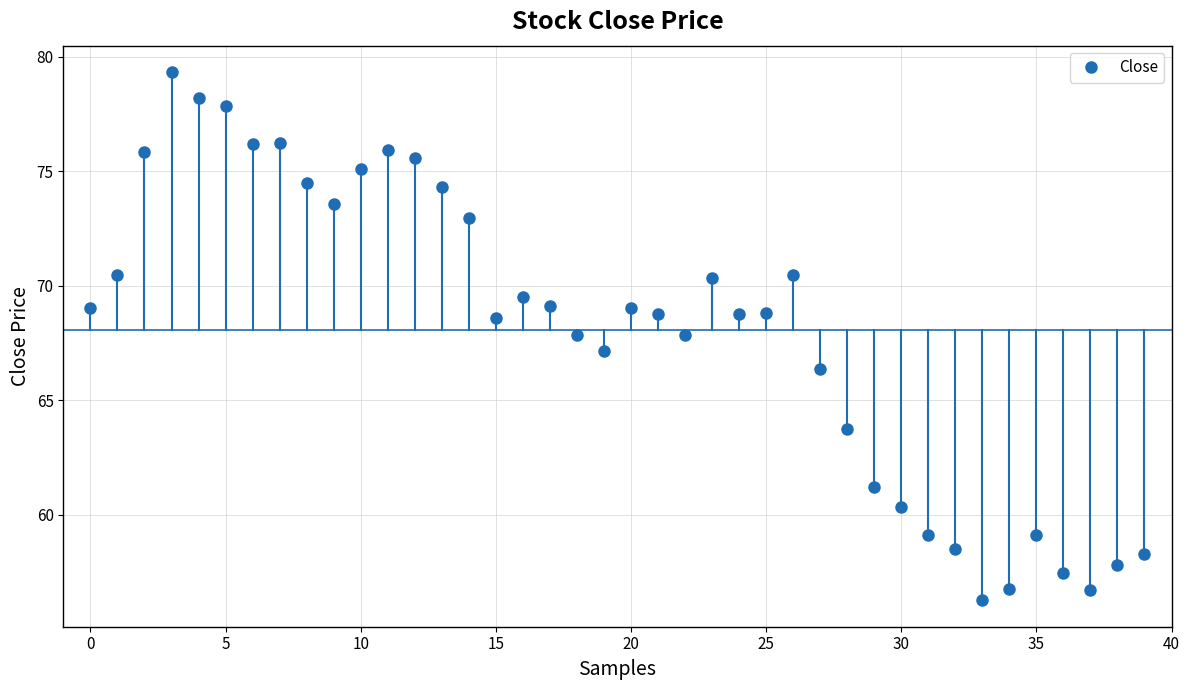

What is the value of the 31st point from the left?

60.3